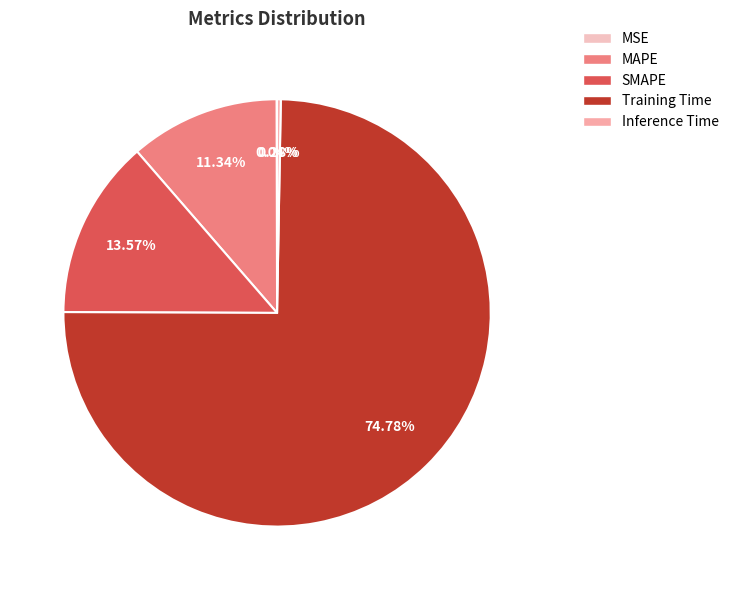

The SMAPE slice represents 14% of the pie. True or false?

True